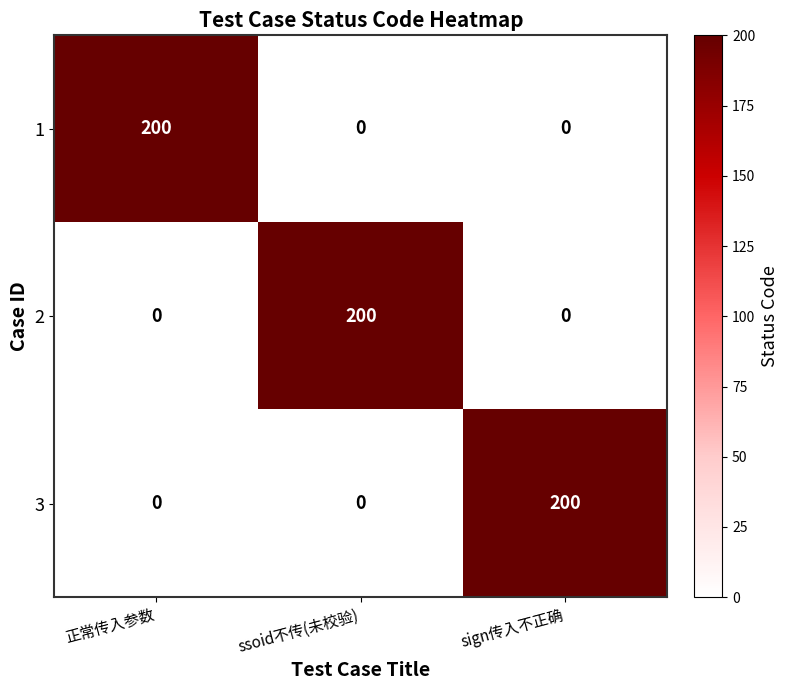

Reading left to right, transcribe all the data shown in this chart.

1: 正常传入参数=200	ssoid不传(未校验)=0	sign传入不正确=0
2: 正常传入参数=0	ssoid不传(未校验)=200	sign传入不正确=0
3: 正常传入参数=0	ssoid不传(未校验)=0	sign传入不正确=200